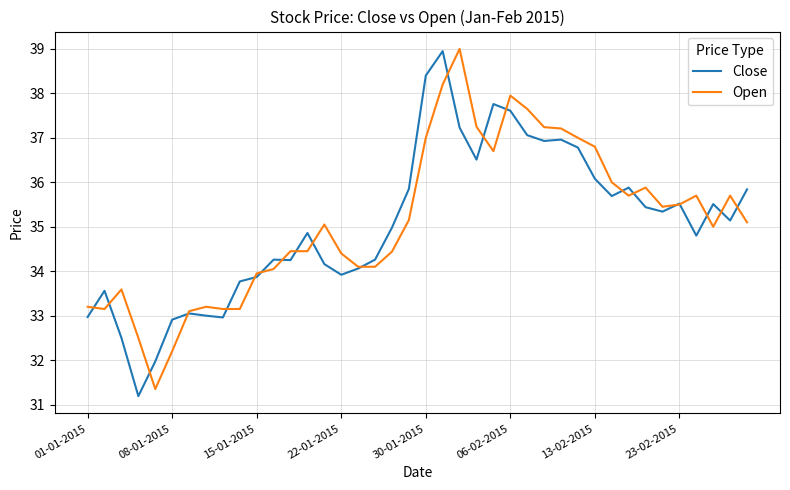

What is the minimum value shown in the chart?

31.2